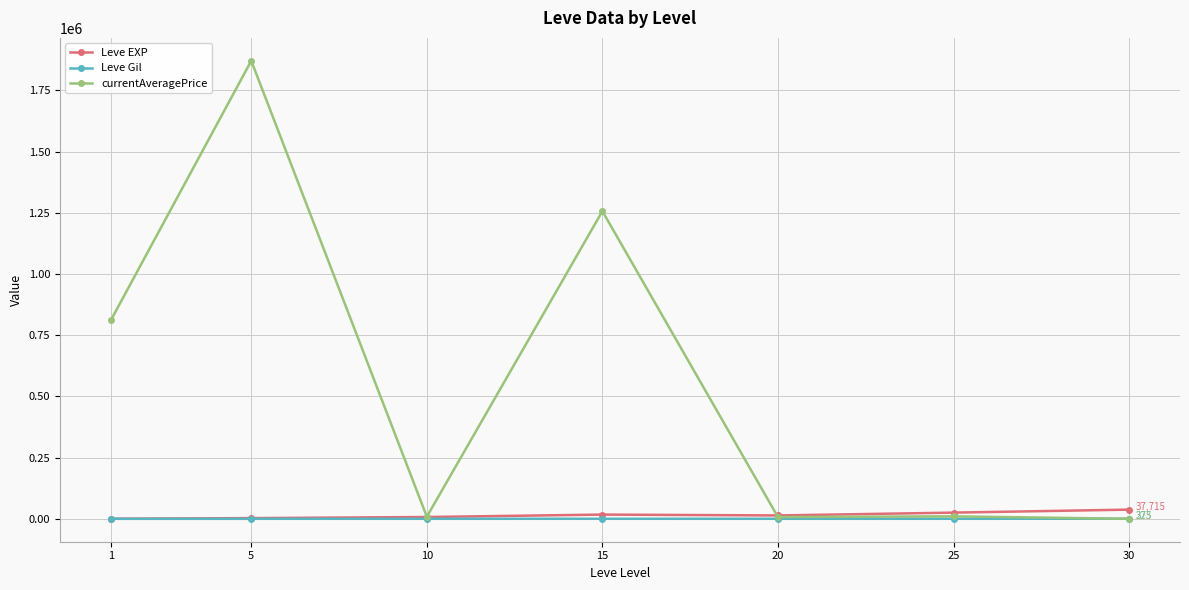

What is the value of the Leve EXP point at the 2nd from the left?

3008.3